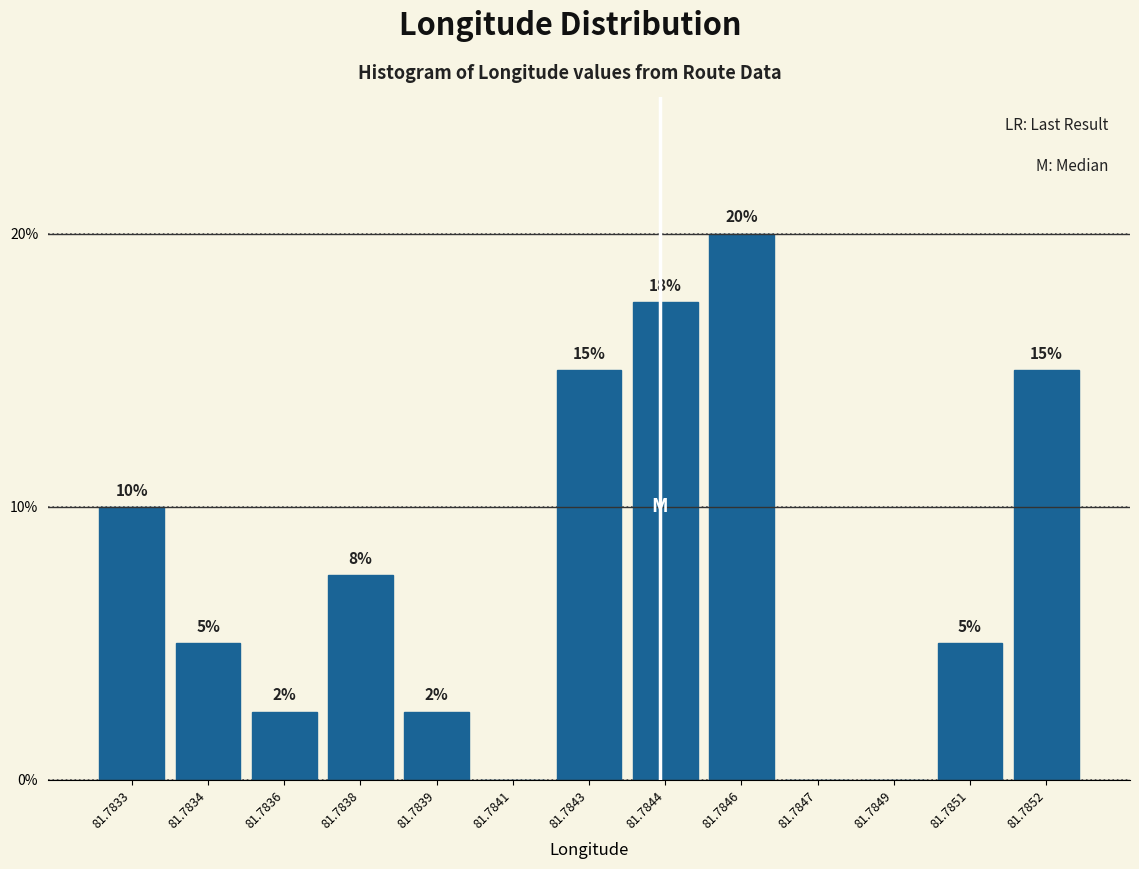

The value at 81.7839 is 1.0. True or false?

False